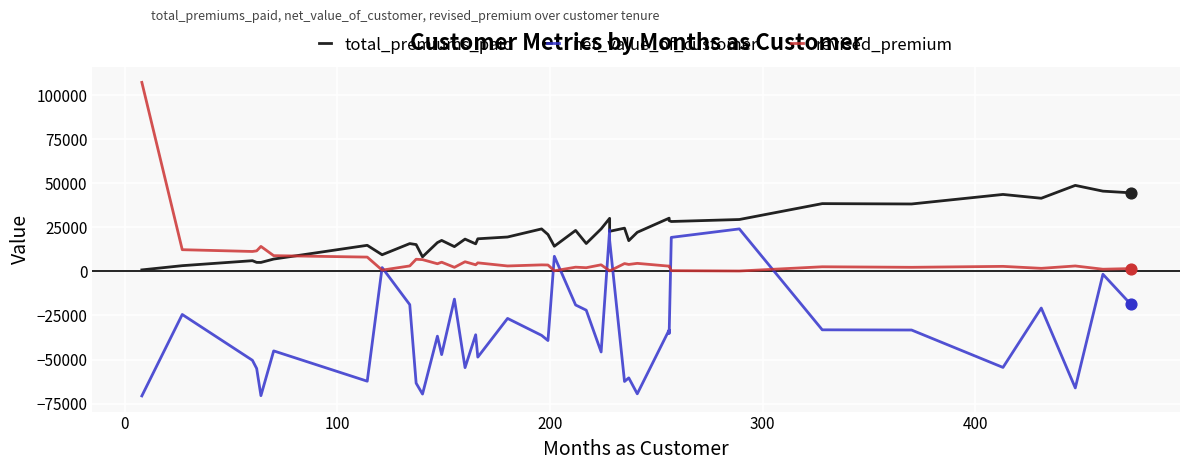

What are all the series names shown in the legend?

total_premiums_paid, net_value_of_customer, revised_premium